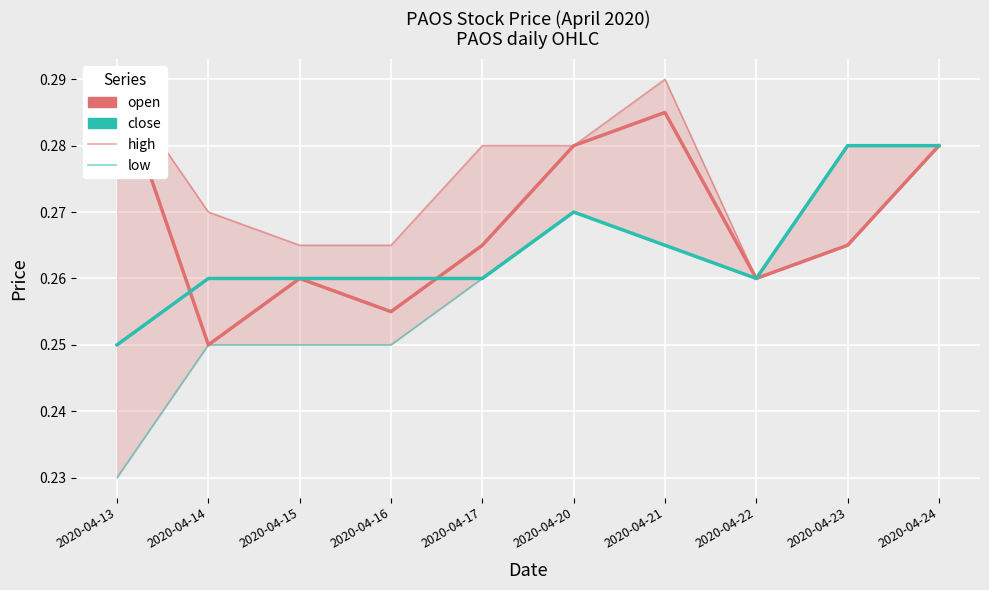

What are all the series names shown in the legend?

open, close, high, low